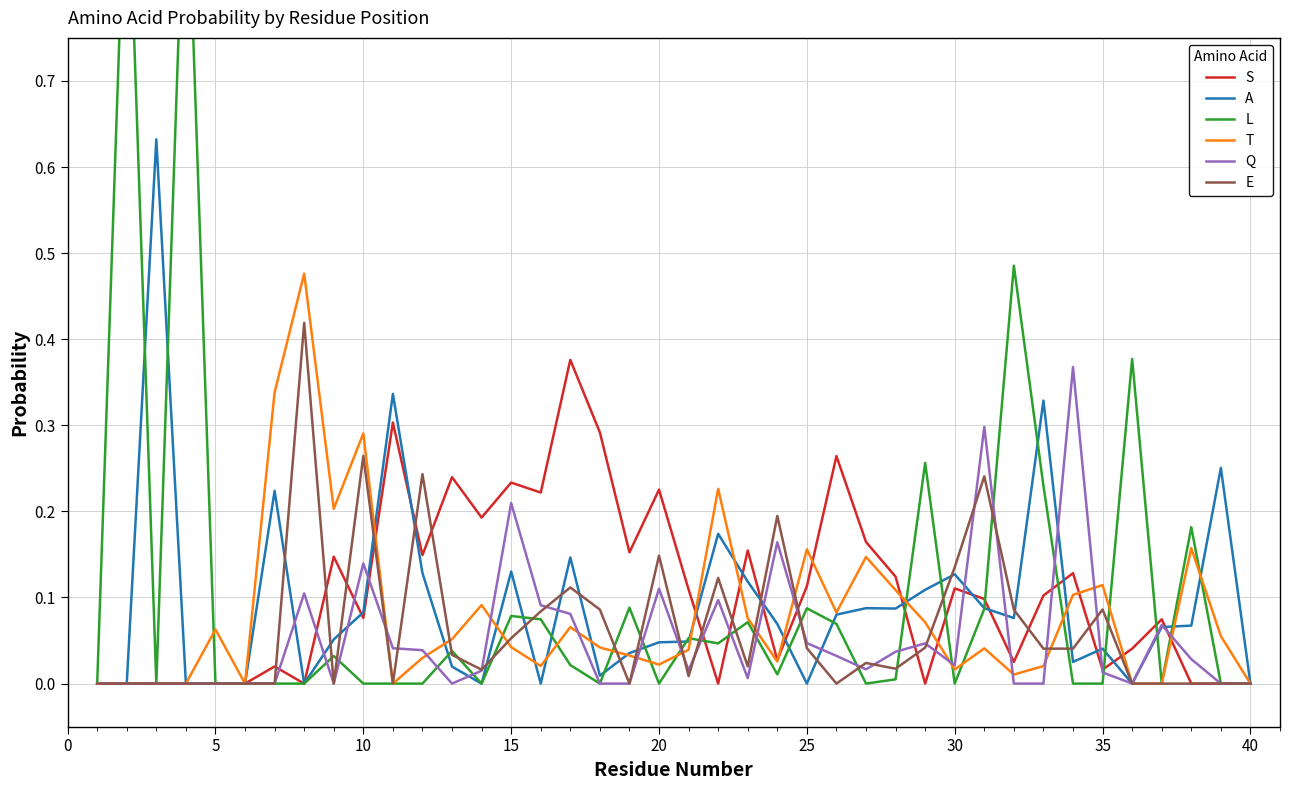

Which series has the largest total across all categories?

L